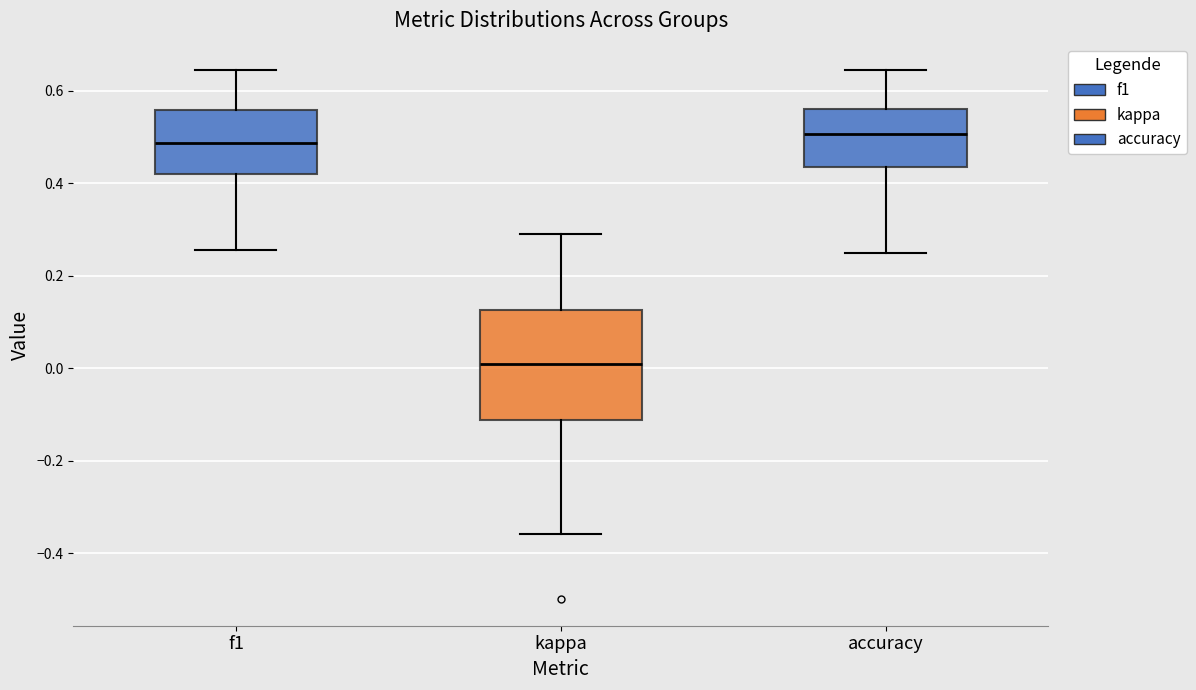

Where does the upper whisker of the box for accuracy end on the y-axis? The values are not printed on the chart, so give them approximately, as read against the axis.

0.64